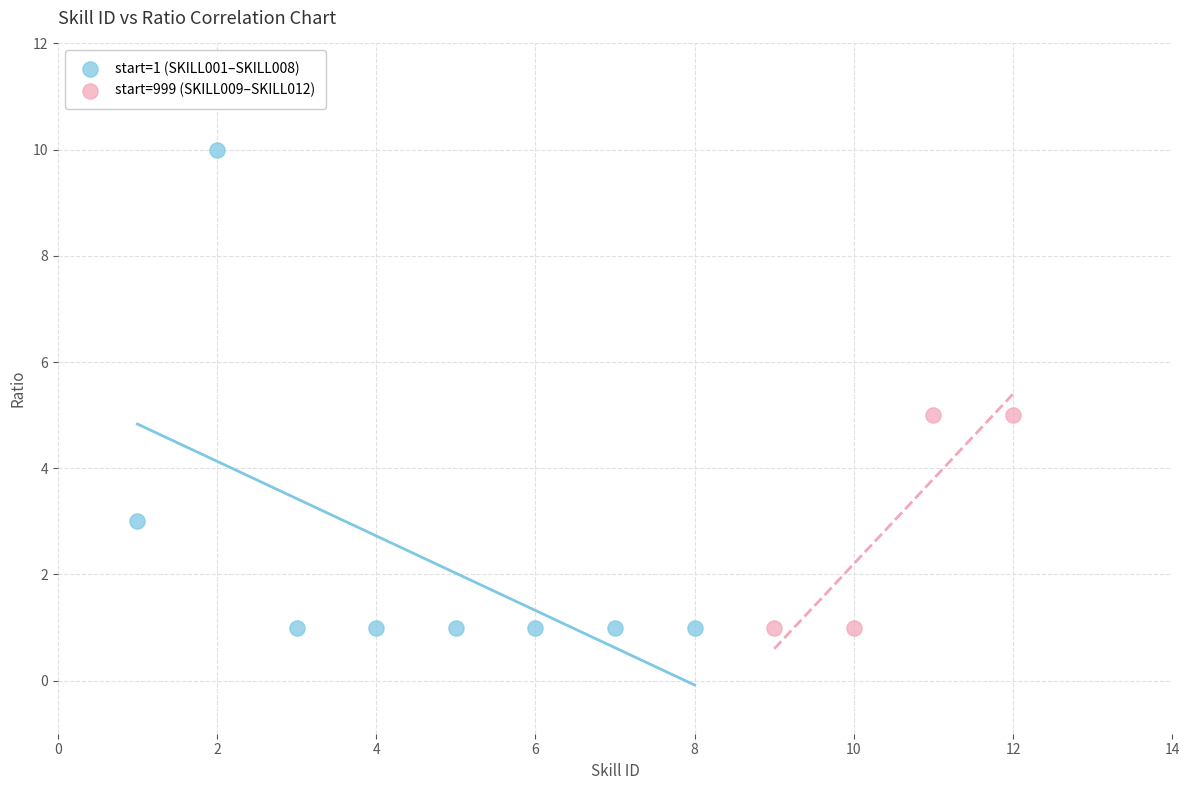

Which series has the widest spread of Y values?

start=1 (SKILL001–SKILL008)